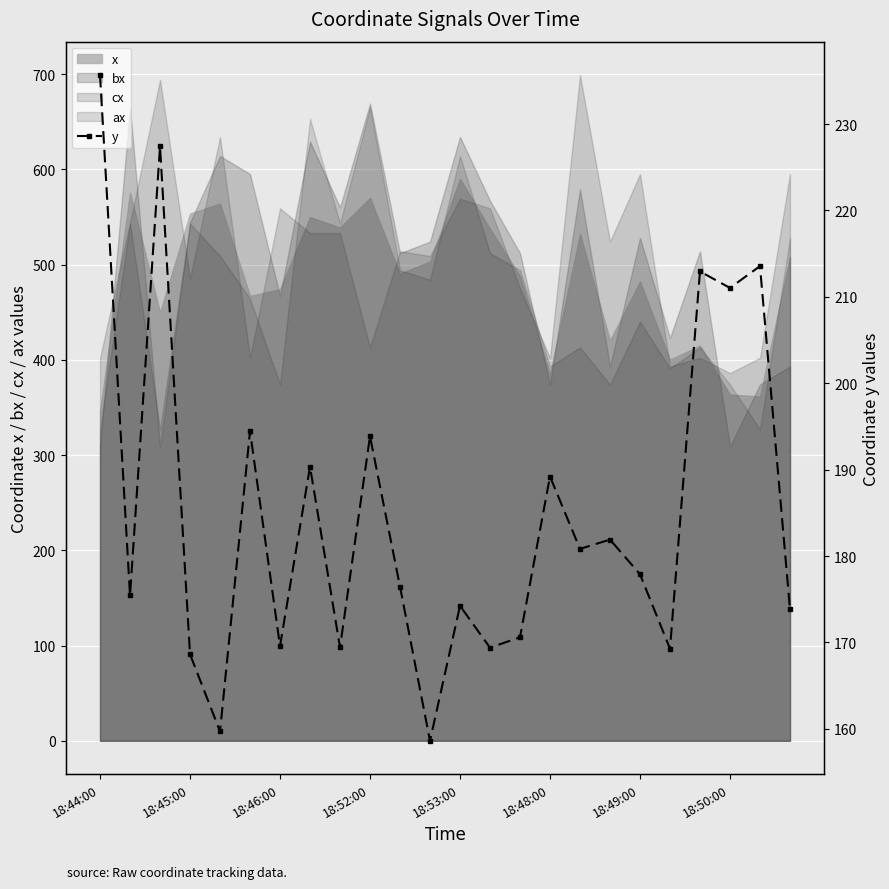

Count the number of categories in the chart.

24